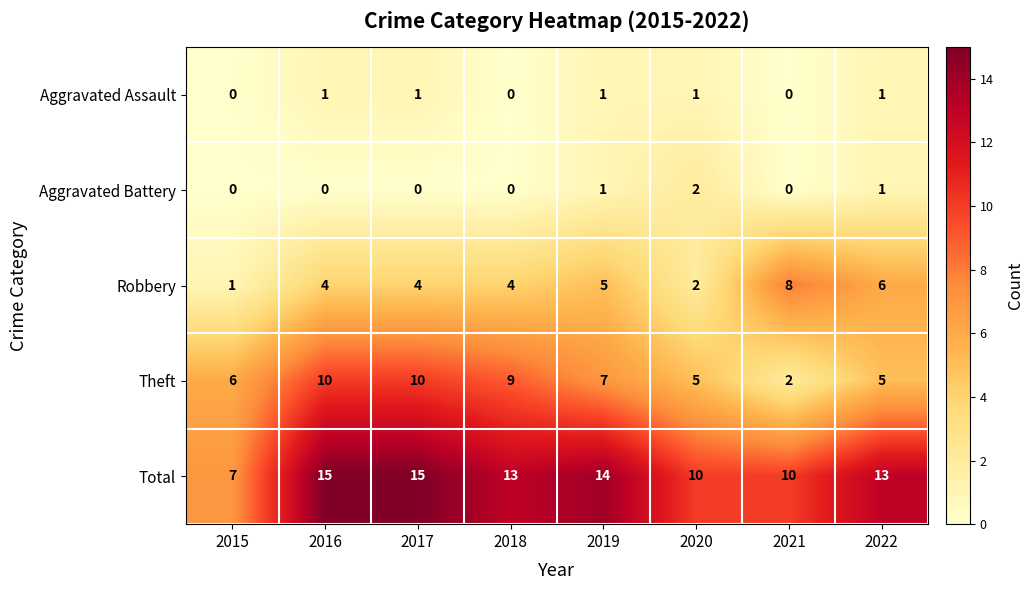

List the series in order of their peak value, highest first.

Total, Theft, Robbery, Aggravated Battery, Aggravated Assault